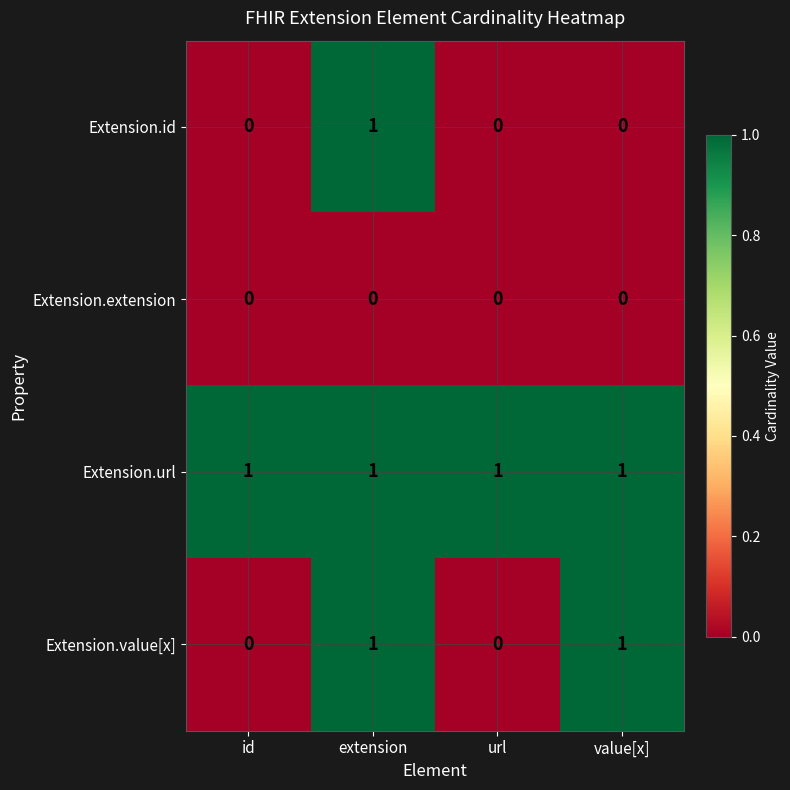

Reading left to right, what are all the values shown in this chart?

Extension.id: 0	1	0	0
Extension.extension: 0	0	0	0
Extension.url: 1	1	1	1
Extension.value[x]: 0	1	0	1